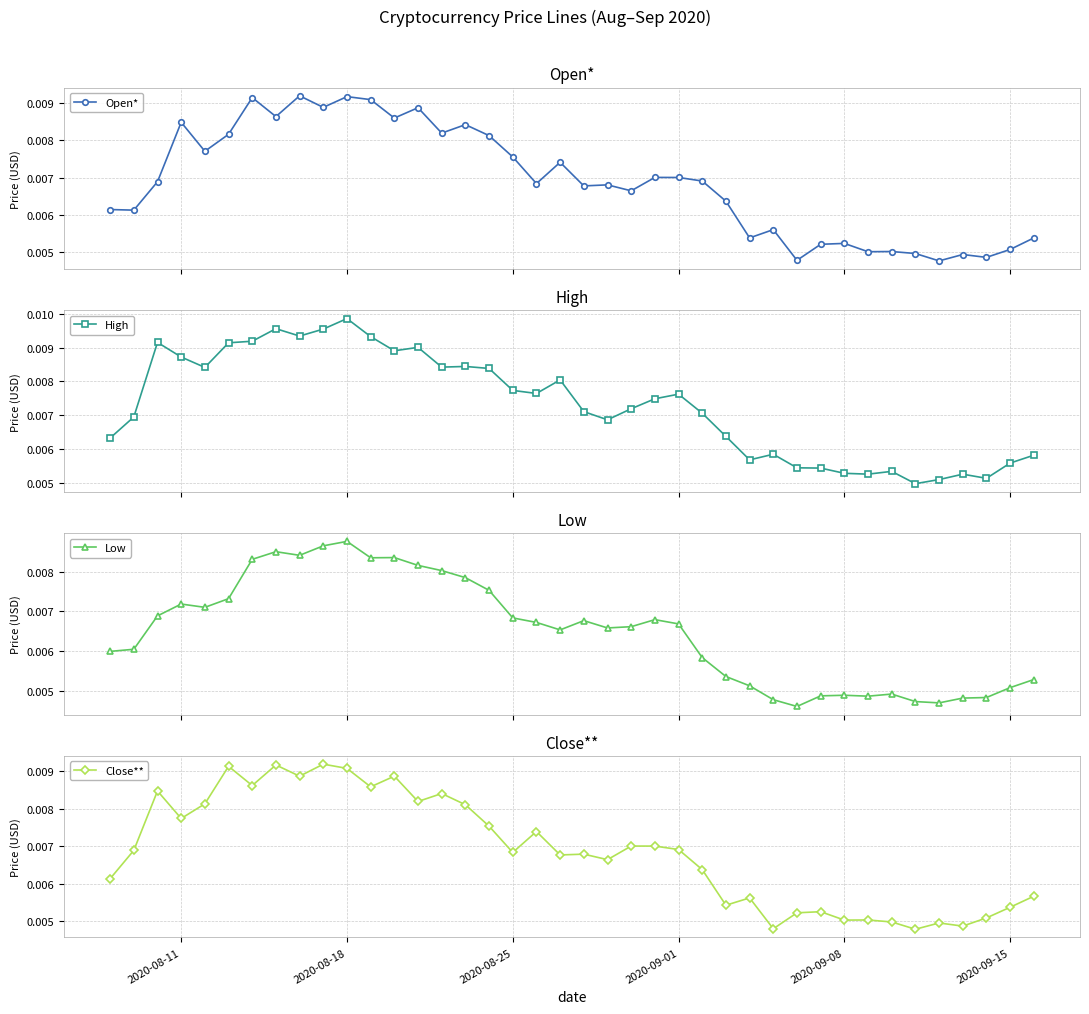

True or false: High has more than 0 interior local peaks.

True